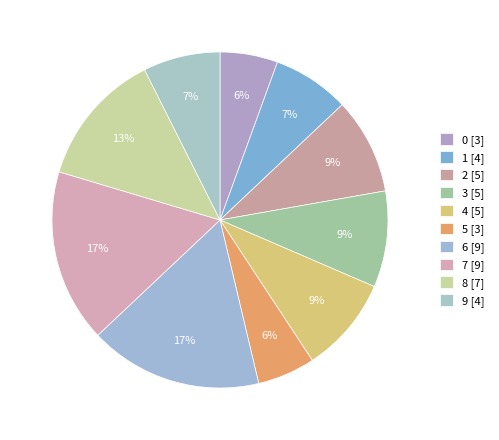

Rank the categories by value from lowest to highest.

0, 5, 1, 9, 2, 3, 4, 8, 6, 7